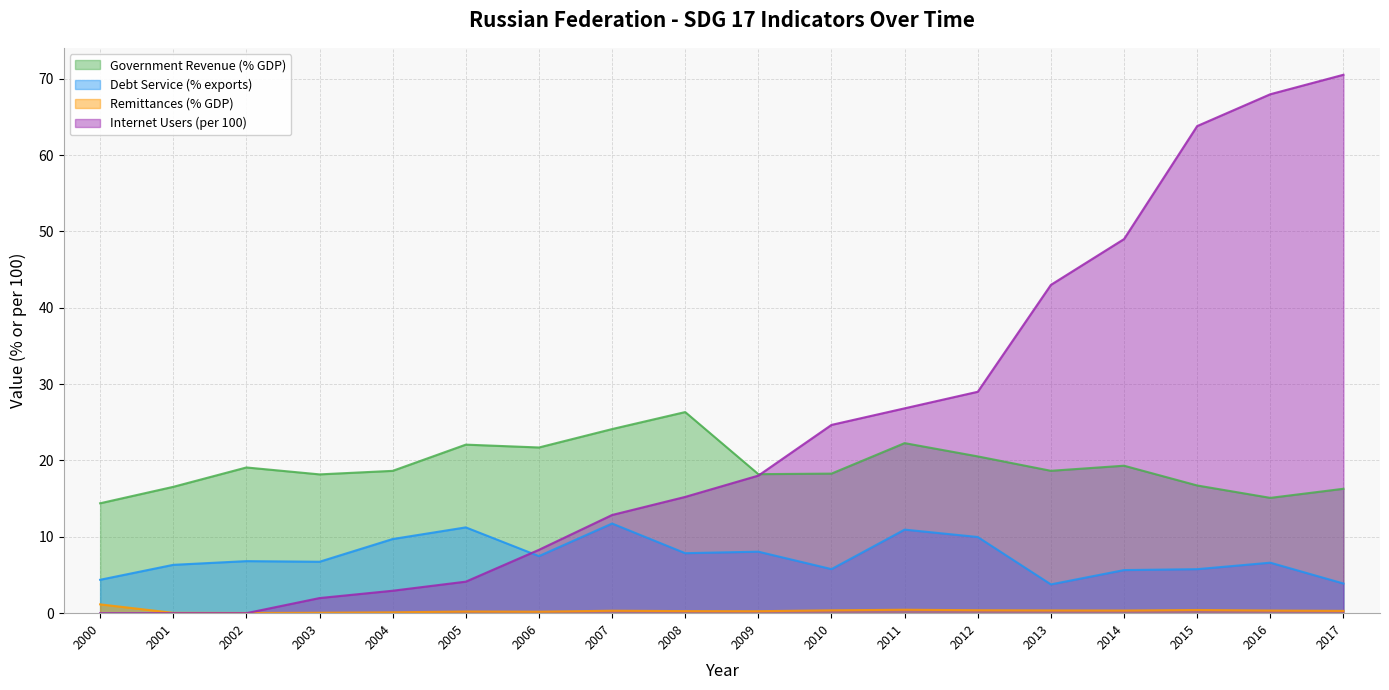

Reading left to right, what are all the values shown in this chart?

Government Revenue (% GDP): 14.4	16.5	19.1	18.2	18.6	22.1	21.7	24.1	26.3	18.2	18.3	22.3	20.5	18.6	19.3	16.7	15.1	16.3
Debt Service (% exports): 4.4	6.3	6.8	6.7	9.7	11.2	7.5	11.7	7.9	8.1	5.8	10.9	10.0	3.8	5.6	5.8	6.6	3.9
Remittances (% GDP): 1.2	0.0	0.0	0.1	0.1	0.2	0.2	0.3	0.3	0.3	0.4	0.4	0.4	0.4	0.3	0.4	0.3	0.3
Internet Users (per 100): 0.0	0.0	0.0	2.0	2.9	4.1	8.3	12.9	15.2	18.0	24.7	26.8	29.0	43.0	49.0	63.8	68.0	70.5